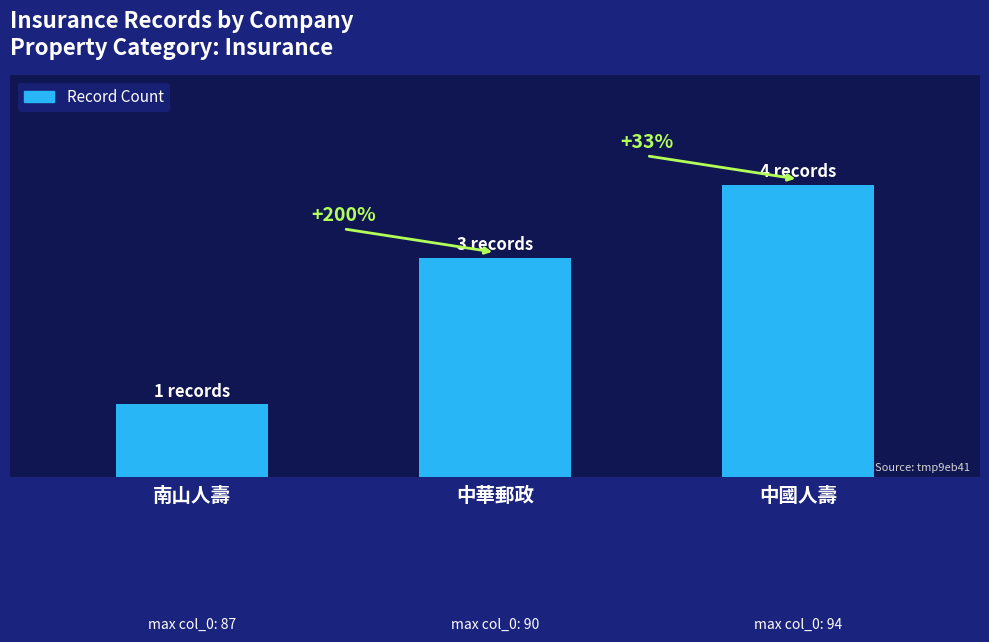

What is the label of the 1st bar from the left?

南山人壽